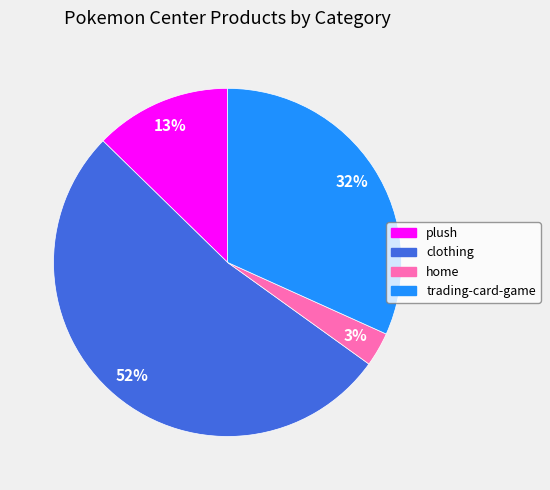

To the nearest percent, what is the difference between the trading-card-game and home slice percentages?

29%